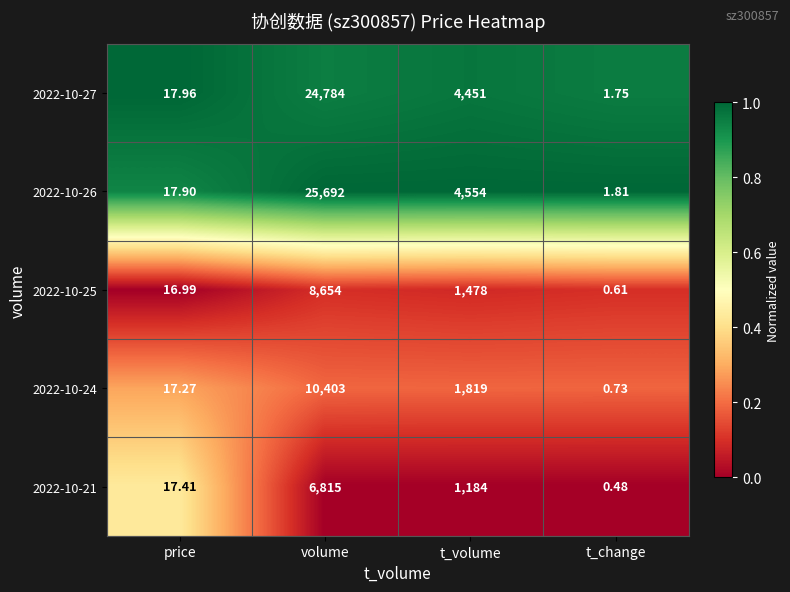

Rank the categories by 2022-10-26 value from highest to lowest.

volume, t_volume, price, t_change